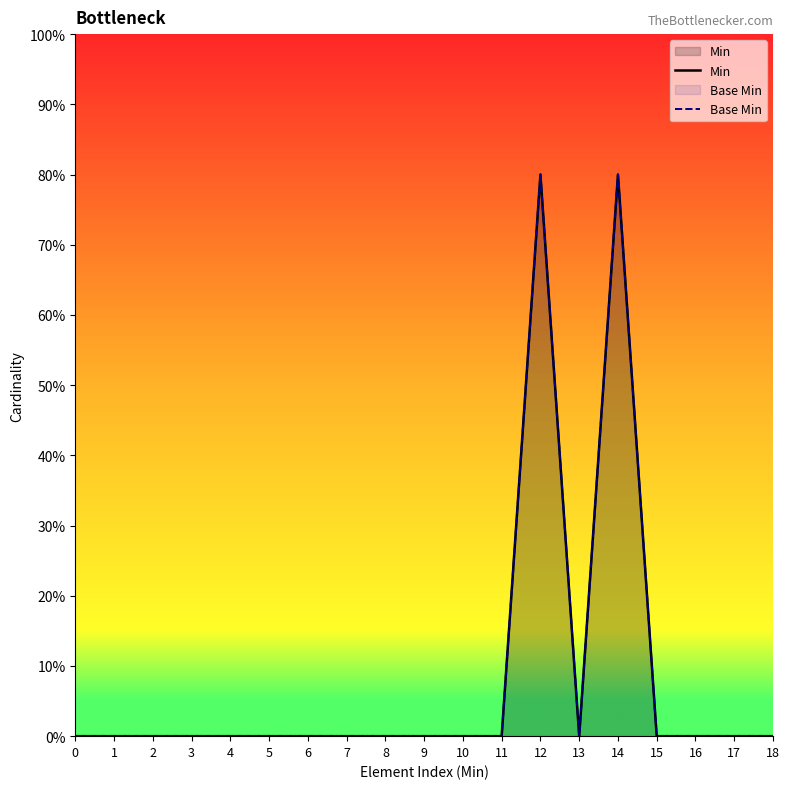

Reading left to right, transcribe all the data shown in this chart.

Min: 0.0	0.0	0.0	0.0	0.0	0.0	0.0	0.0	0.0	0.0	0.0	0.0	0.8	0.0	0.8	0.0	0.0	0.0	0.0
Base Min: 0.0	0.0	0.0	0.0	0.0	0.0	0.0	0.0	0.0	0.0	0.0	0.0	0.8	0.0	0.8	0.0	0.0	0.0	0.0